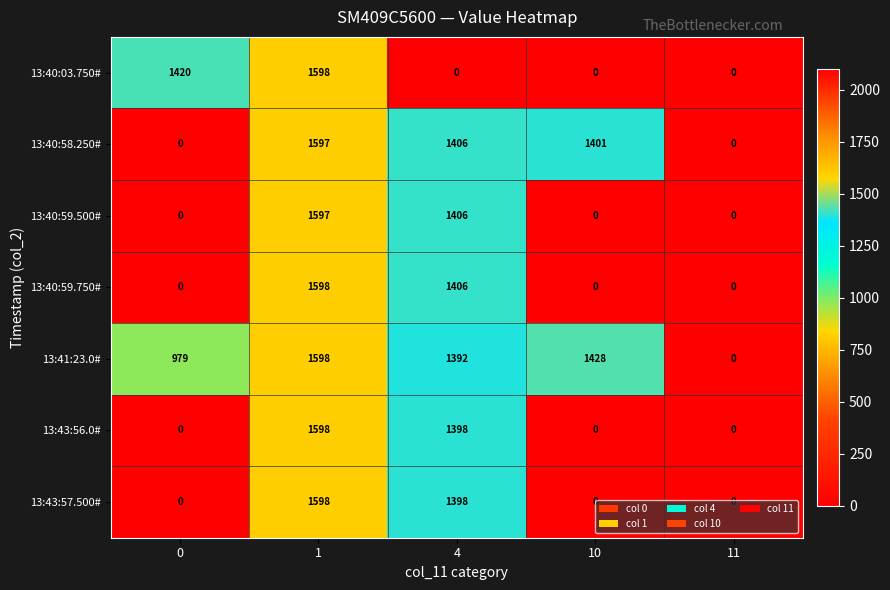

What is the difference between the 13:41:23.0# values at 1 and 11?

1598